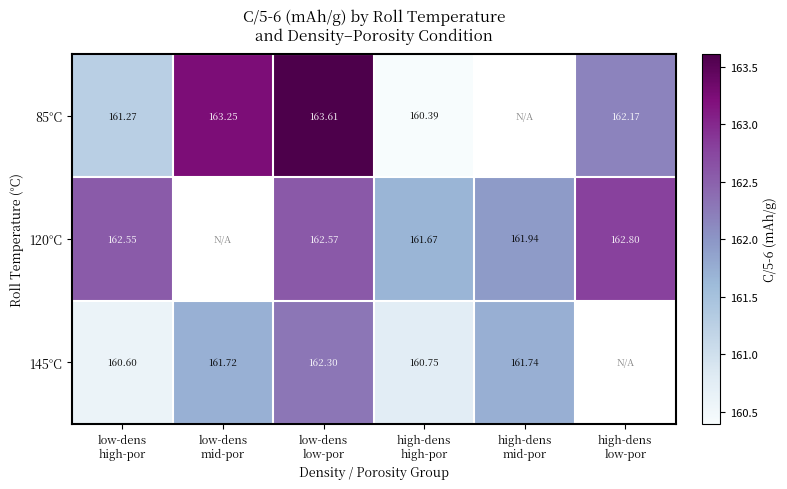

Where is 145°C nearest to the value 161?

high-dens high-por